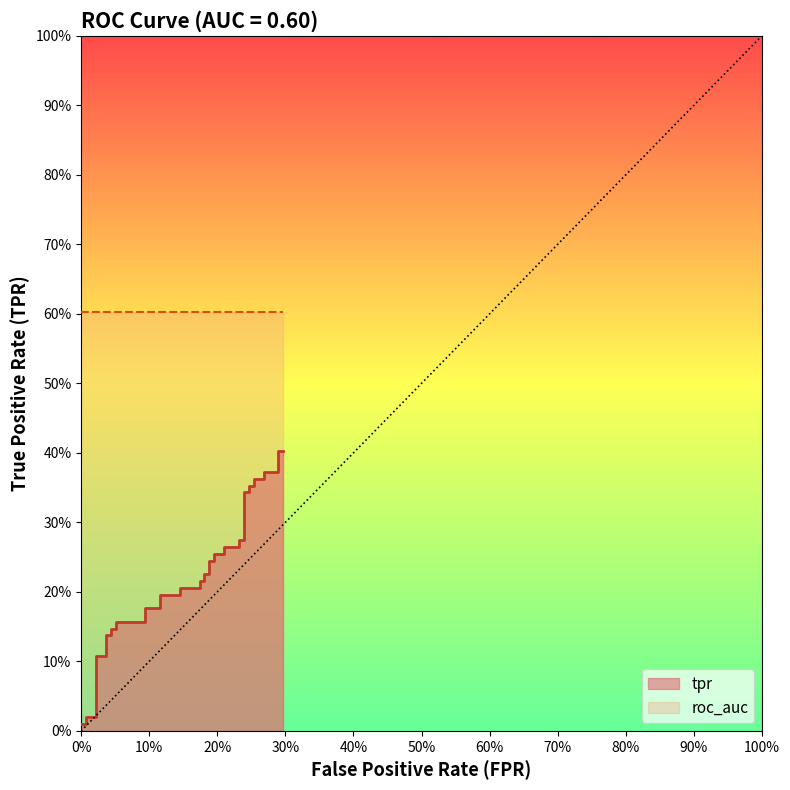

Is it true that the value at 14 is 0.3?

False